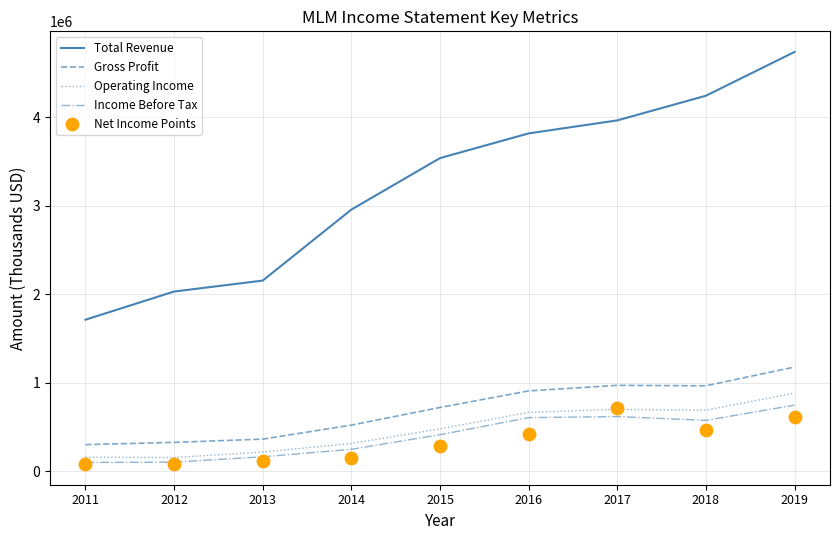

Which series contains the highest Y value?

Total Revenue